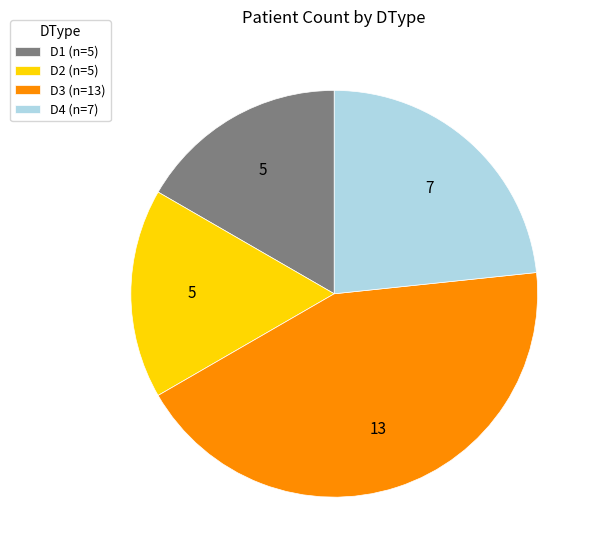

Between D4 (n=7) and D2 (n=5), which is larger?

D4 (n=7)